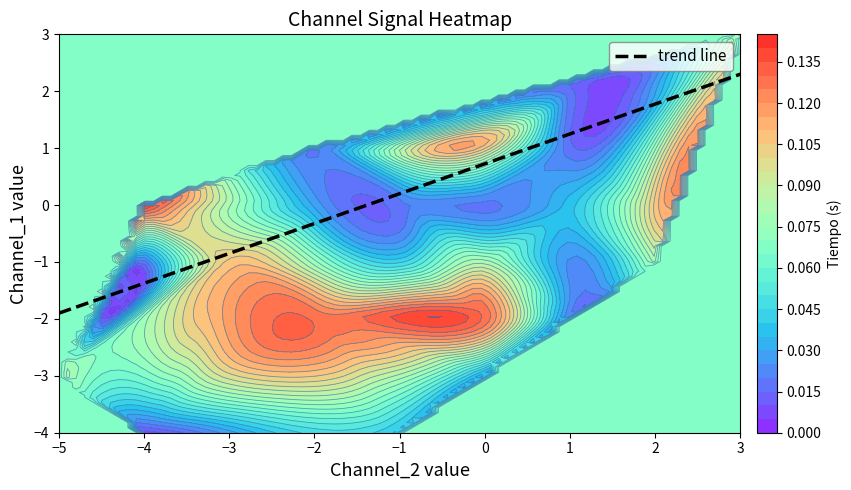

What is the difference between the maximum and minimum values in the Channel_2_vals series?

8.0